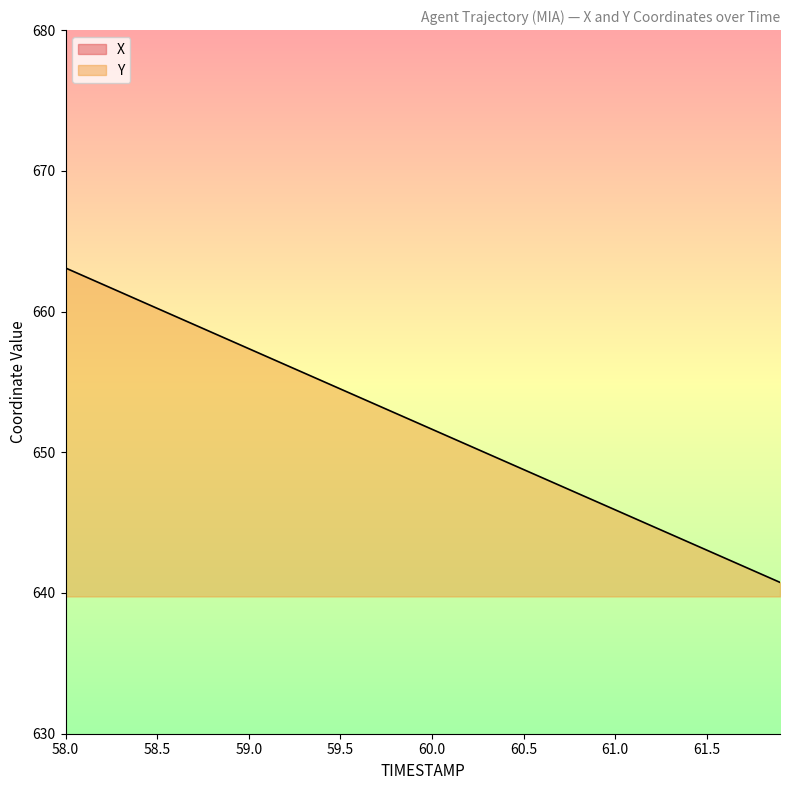

At which category is the sum across all series the highest?

58.0